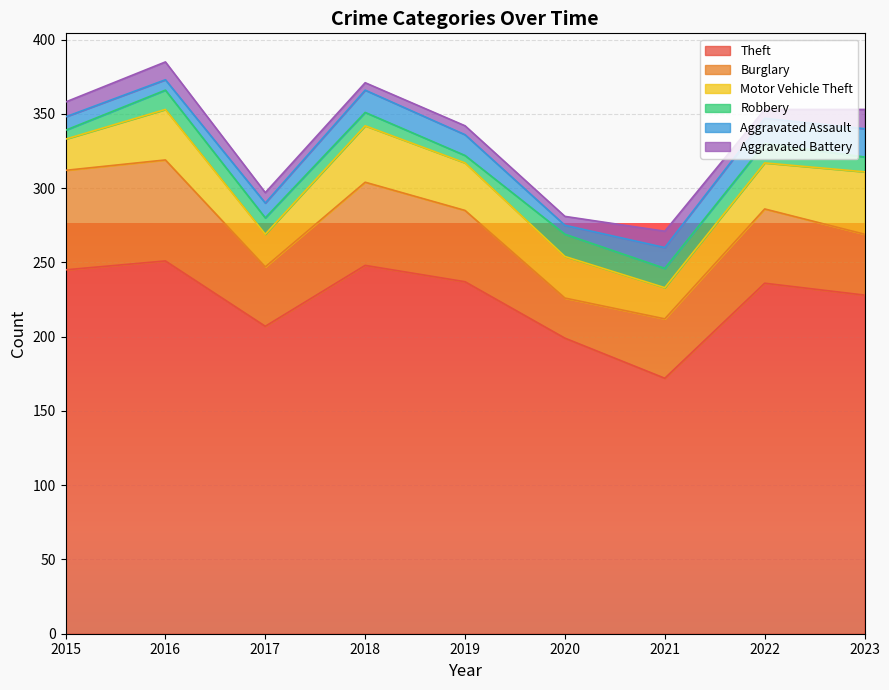

Where is the first local maximum for Theft?

2016